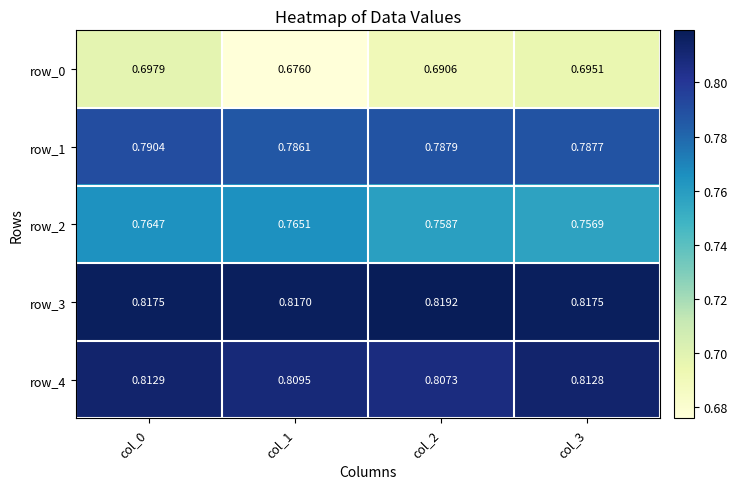

At which category does the chart reach its peak across all series?

col_2